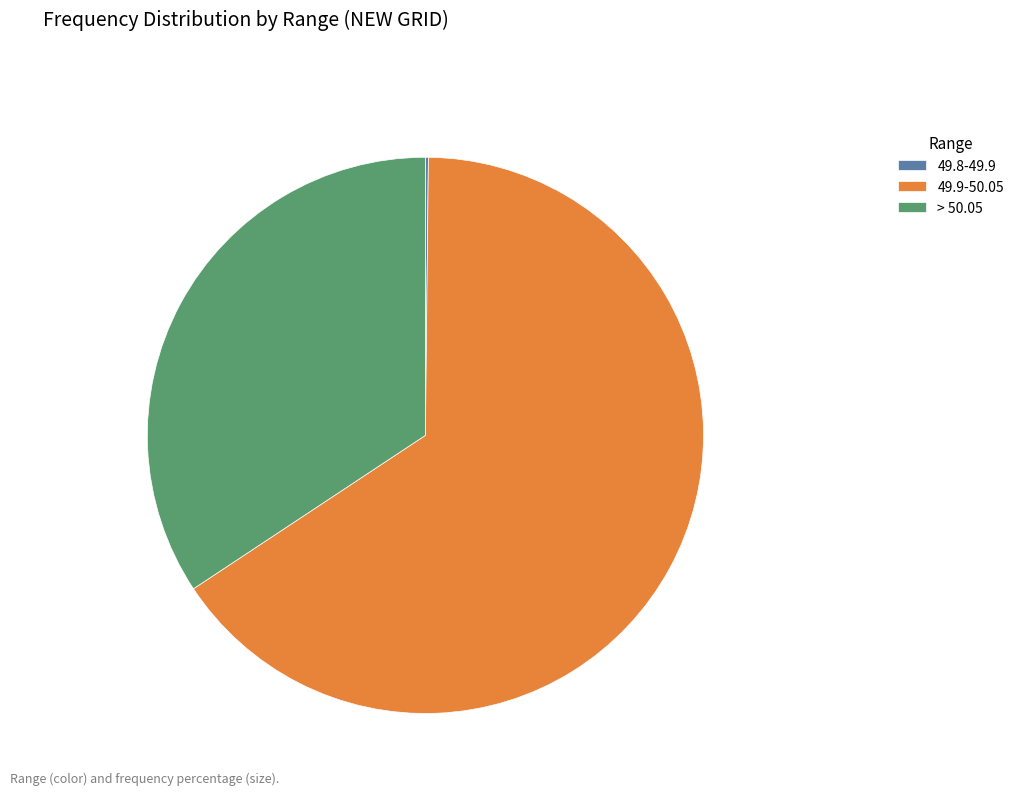

Is 49.9-50.05 the majority of the pie?

Yes